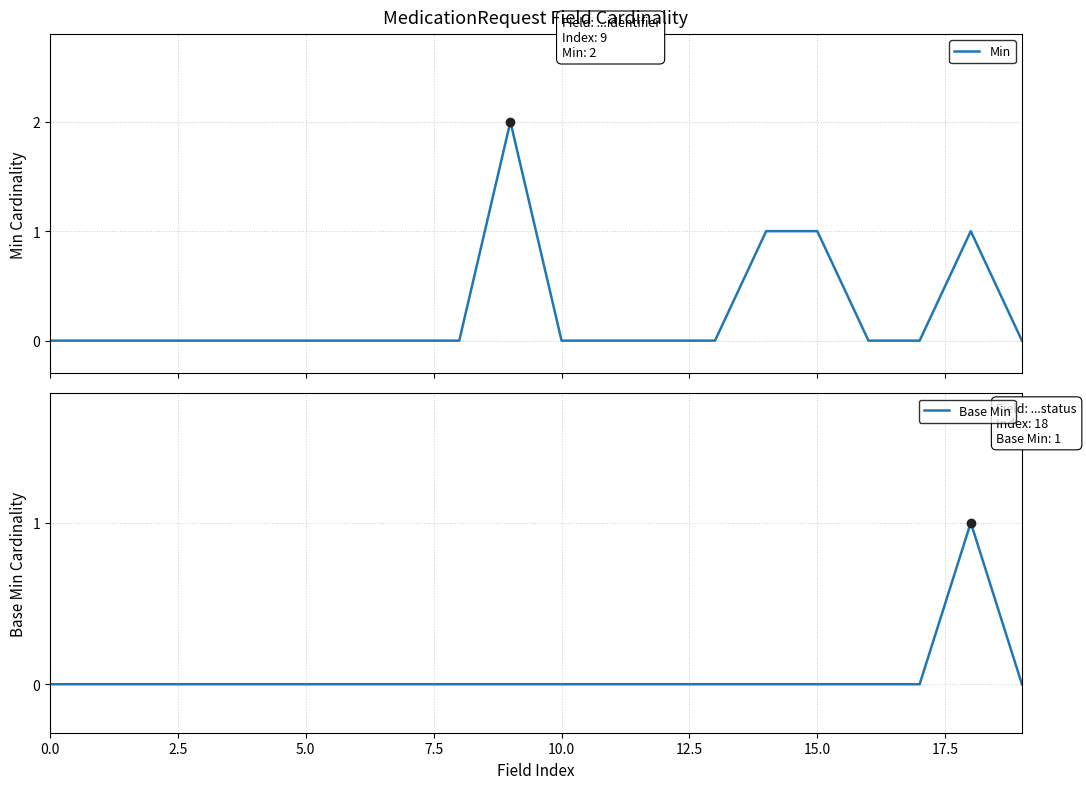

At how many categories does at least one series exceed 1?

1